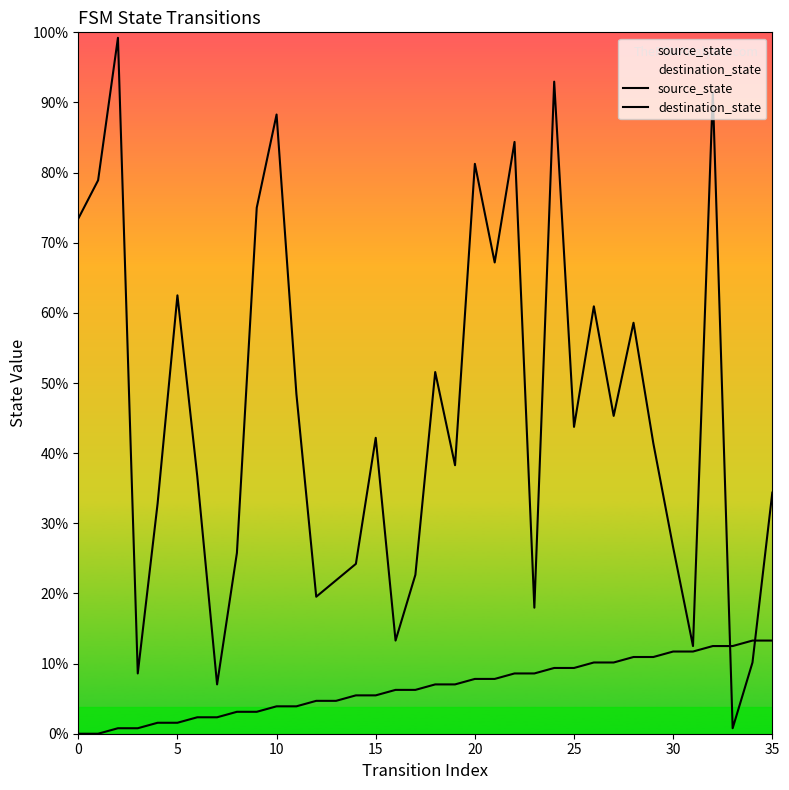

What are all the series names shown in the legend?

source_state, destination_state